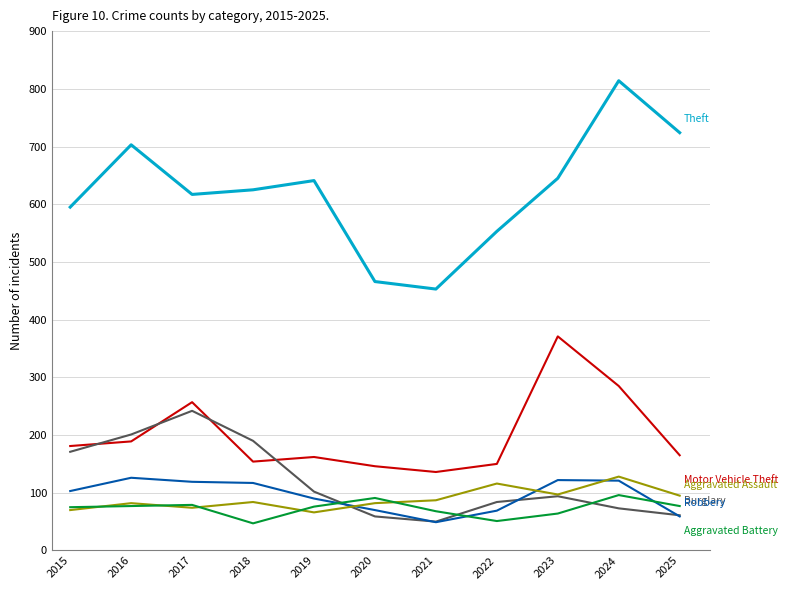

What is the difference between the highest and lowest values at 2016?

626